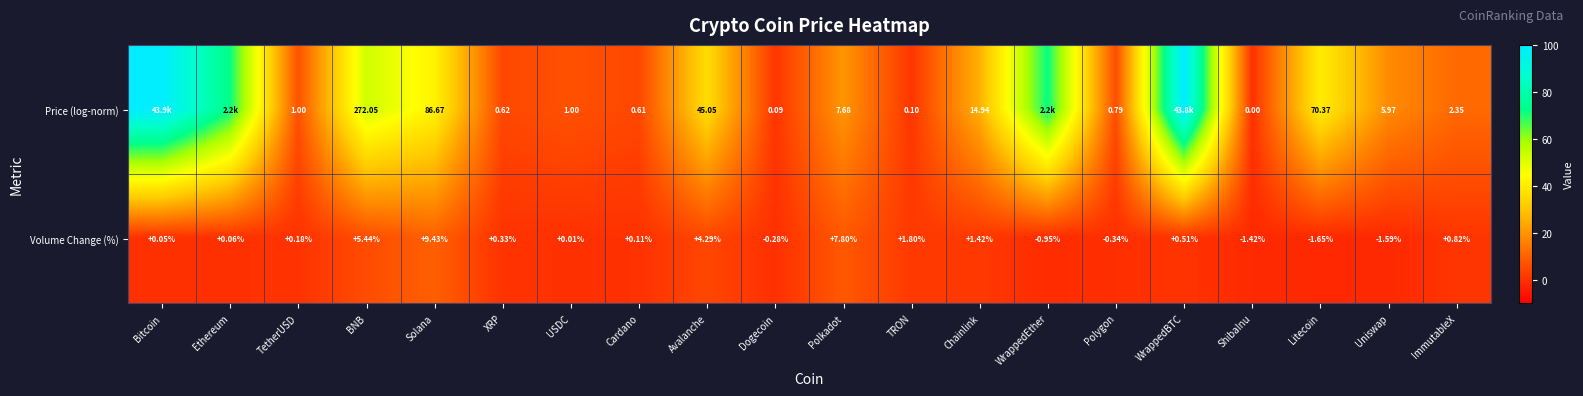

Which has a higher value, TetherUSD or Polygon?

TetherUSD